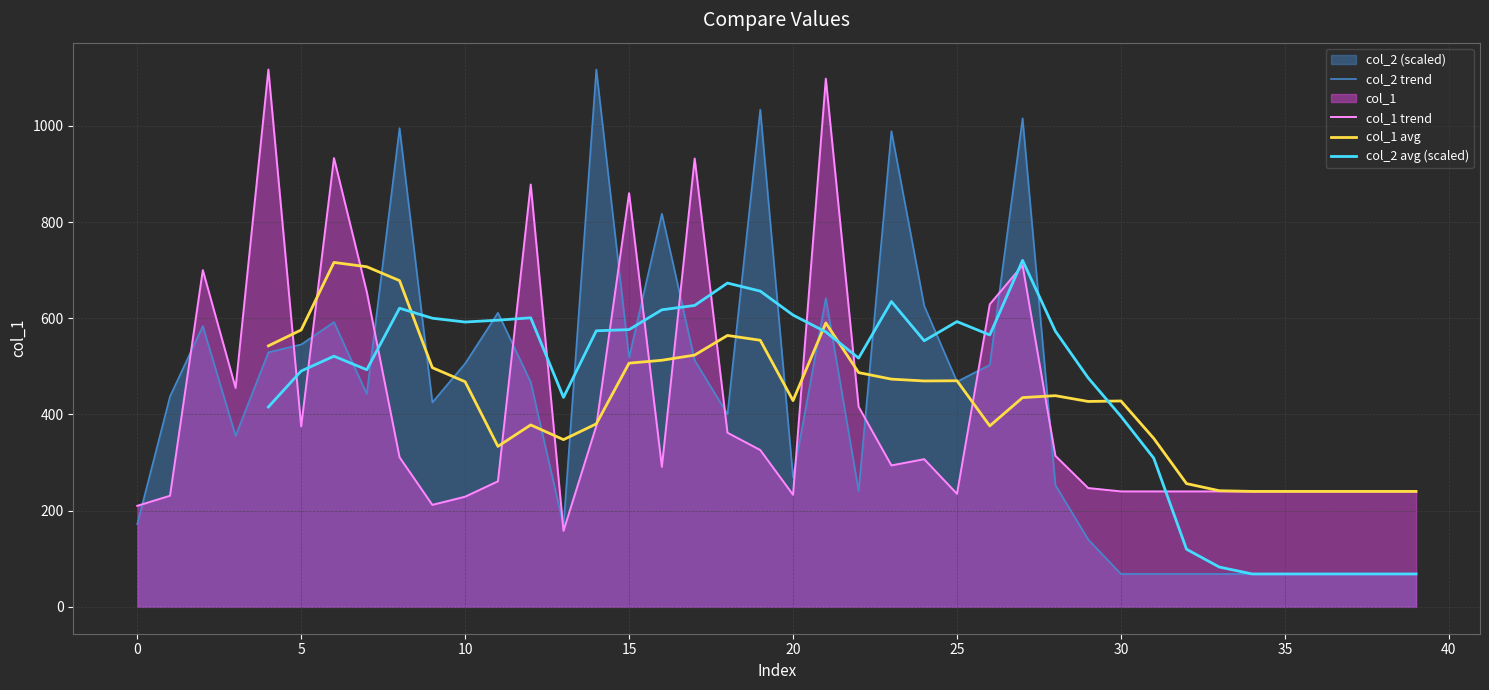

Where does the col_2 series first go above 442?

2